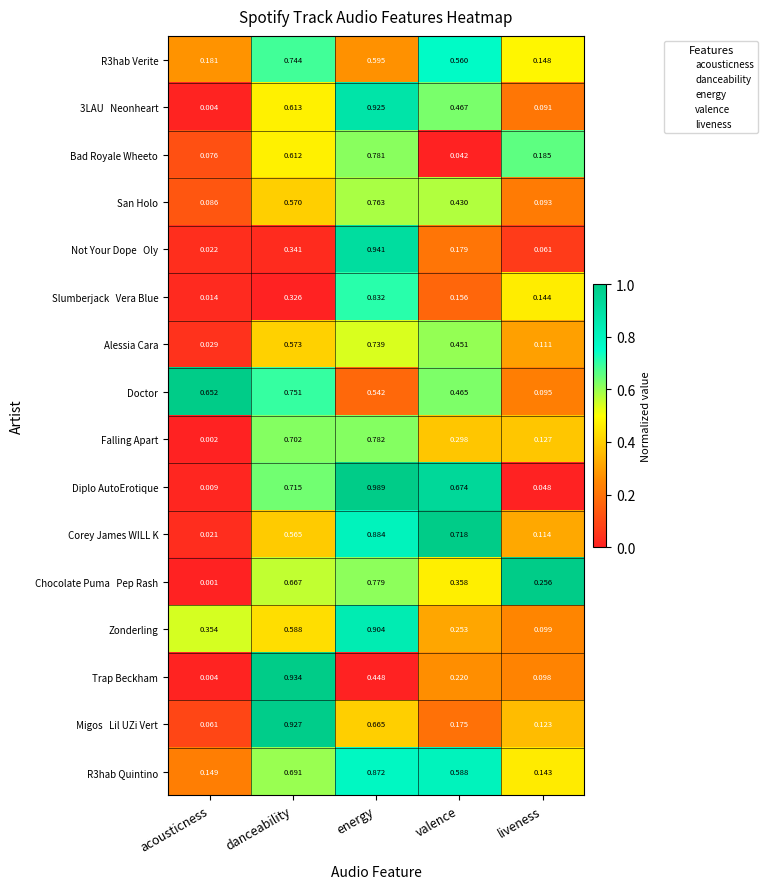

At which category is the sum across all series the highest?

energy